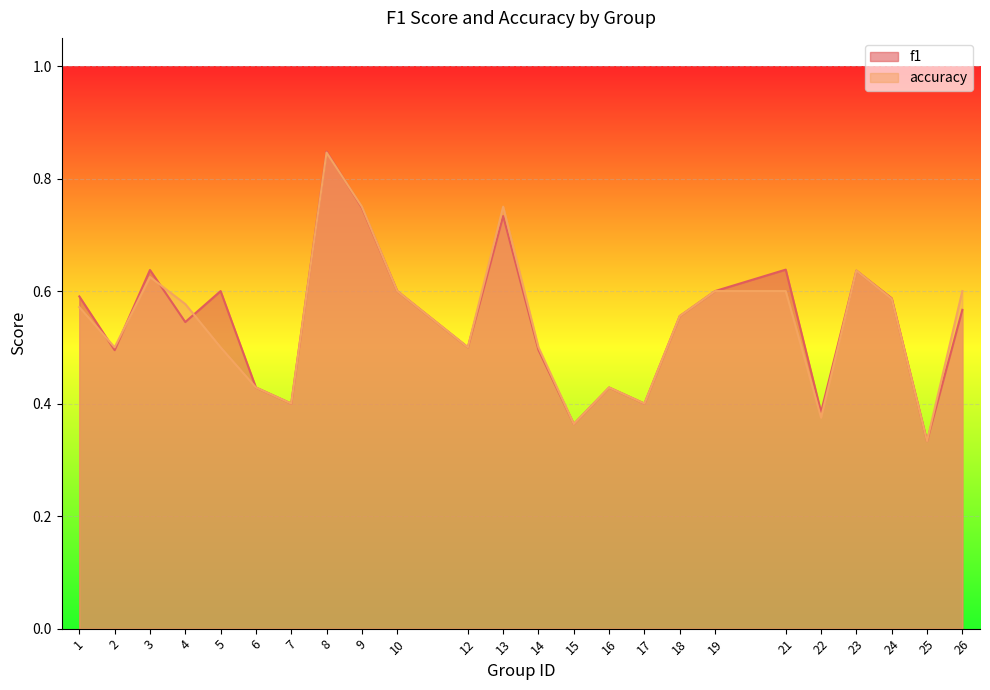

How many lines are shown in the chart?

2